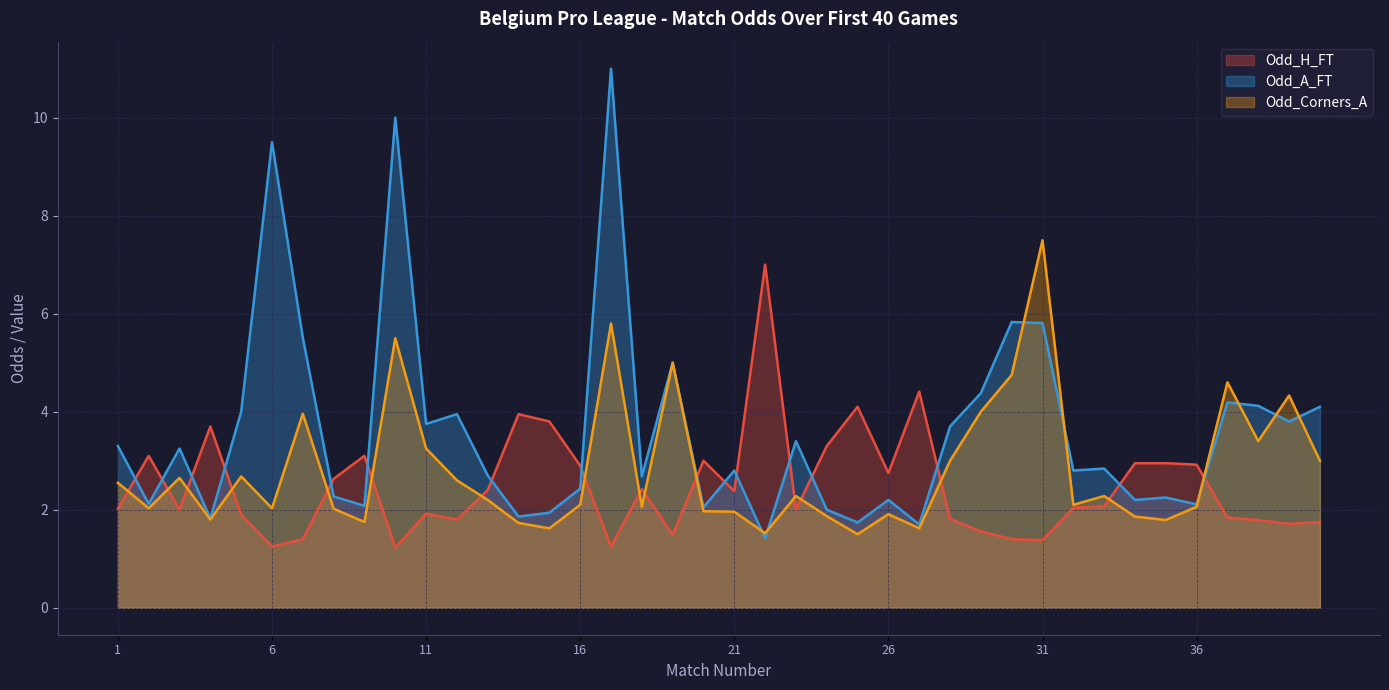

How many categories are shown in the chart?

40